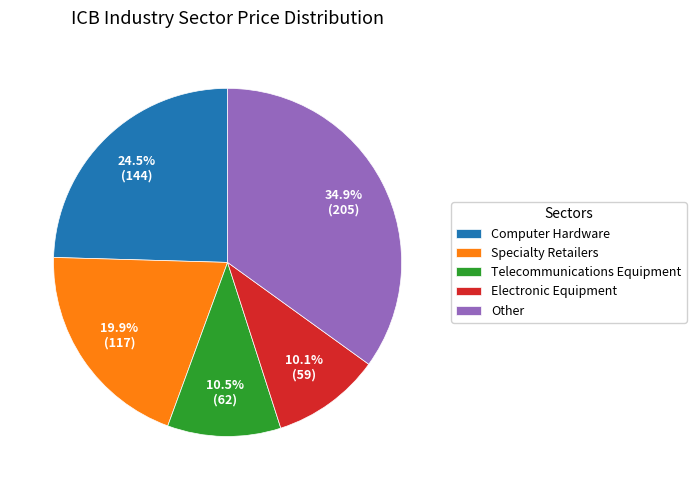

Does Specialty Retailers account for over 50% of the chart?

No